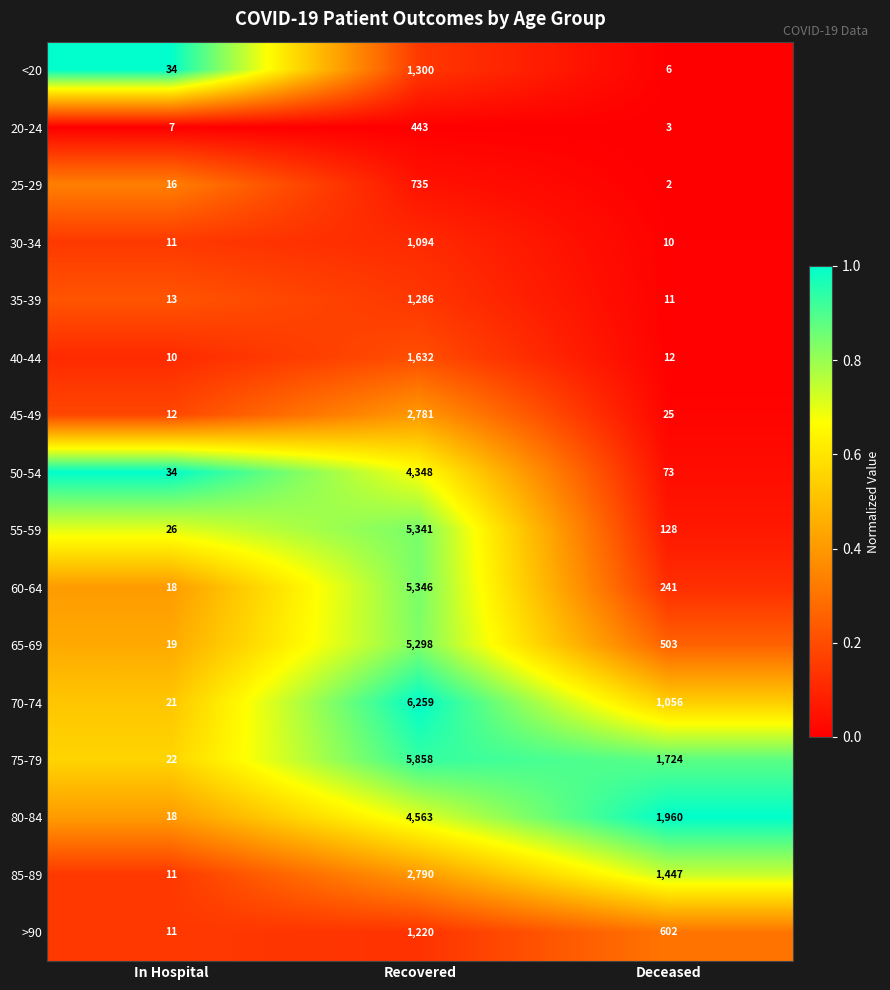

What is the difference between the highest and lowest values at Recovered?

5816